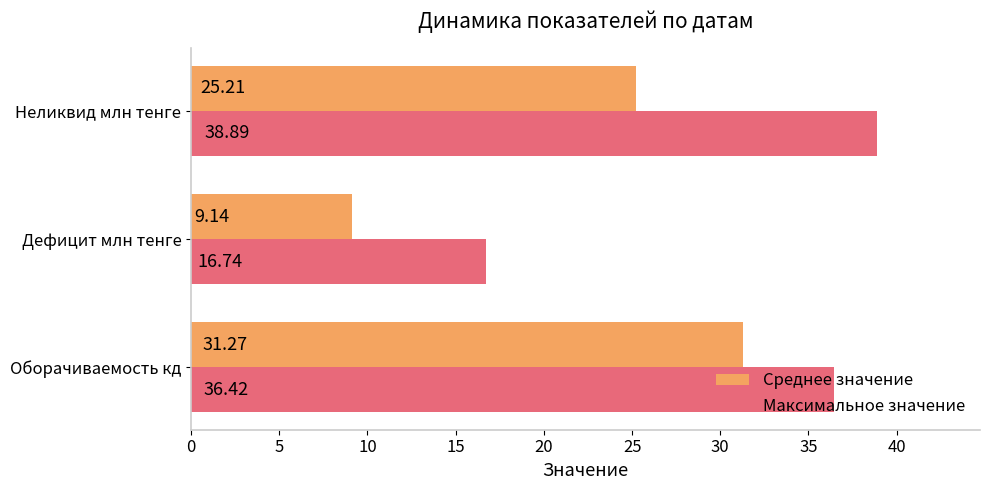

What is the total value across all series at Оборачиваемость кд?

67.7